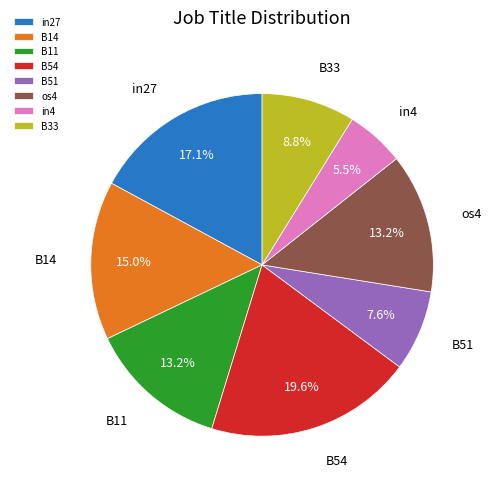

How many slices are in this pie chart?

8